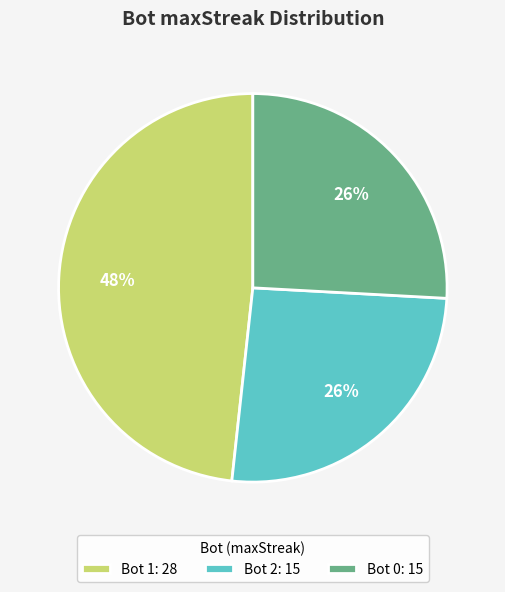

What percentage is the Bot 2: 15 slice, to the nearest percent?

26%